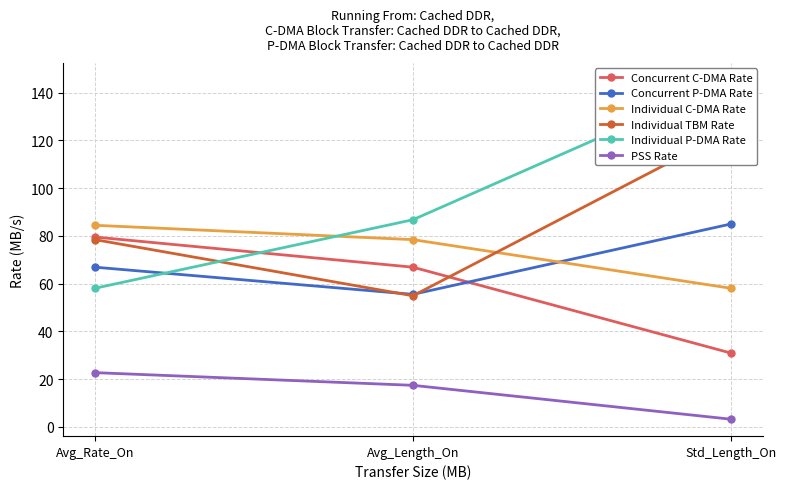

The value of Individual P-DMA Rate at Avg_Length_On is 140.3. True or false?

False